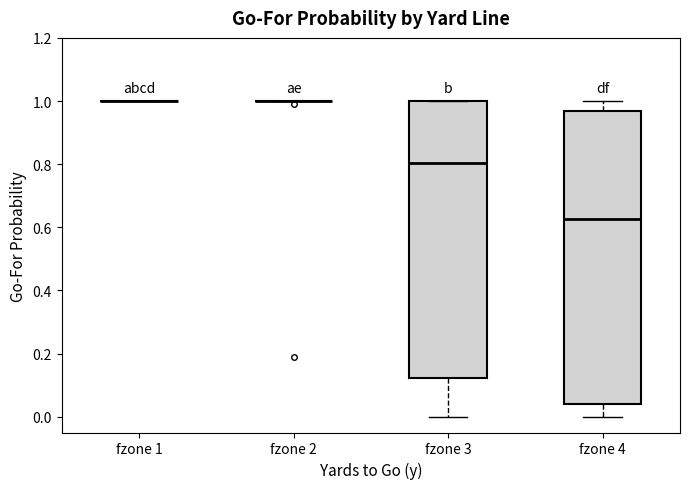

Reading left to right, transcribe this box plot: for each box, give where its median line is, the range the box spans, and where its two whiskers end, as read against the y-axis. The values are not printed on the chart, so give them approximately, as read against the axis.

fzone 1: box collapsed to a line at 1.00, whiskers 1.00 to 1.00
fzone 2: box collapsed to a line at 1.00, whiskers 1.00 to 1.00
fzone 3: median 0.80, box 0.12 to 1.00, whiskers 0.00 to 1.00
fzone 4: median 0.62, box 0.04 to 0.96, whiskers 0.00 to 1.00